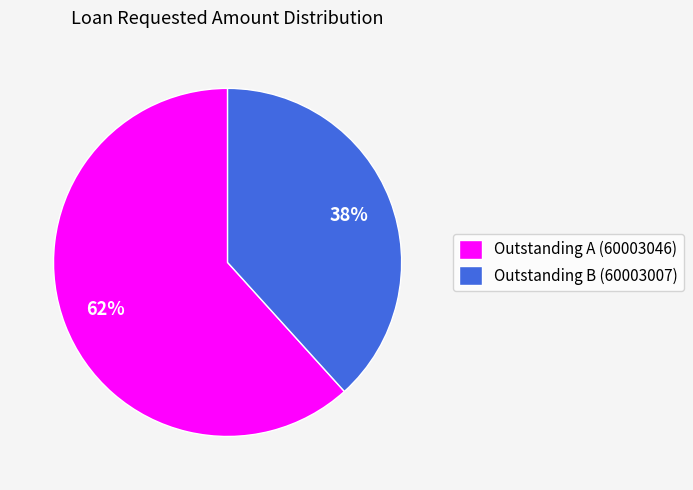

To the nearest percent, what is the average slice percentage?

50%